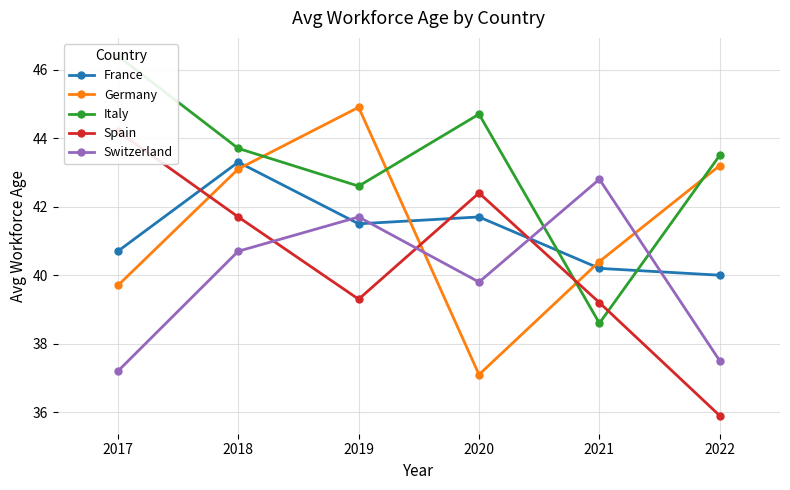

True or false: Spain and Switzerland cross at least once.

True